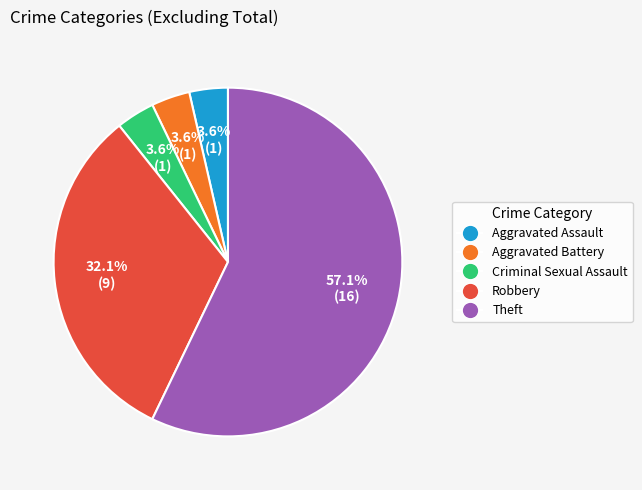

Which slice is the largest?

Theft